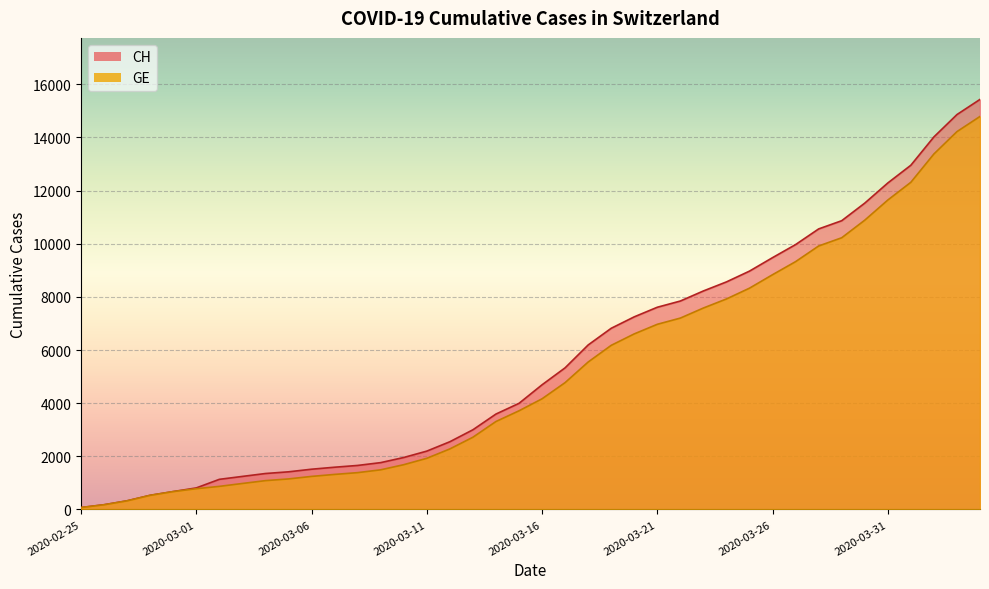

Is it true that CH equals 480 at 2020-02-27?

False